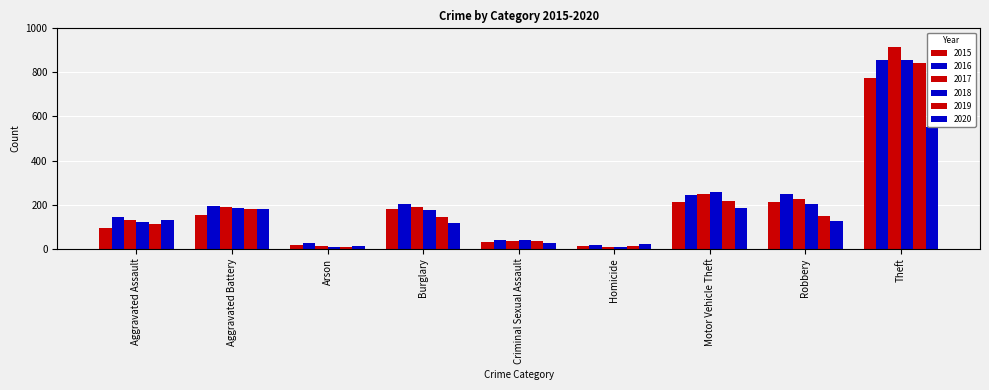

List the labels in order of 2016 value, smallest first.

Homicide, Arson, Criminal Sexual Assault, Aggravated Assault, Aggravated Battery, Burglary, Motor Vehicle Theft, Robbery, Theft